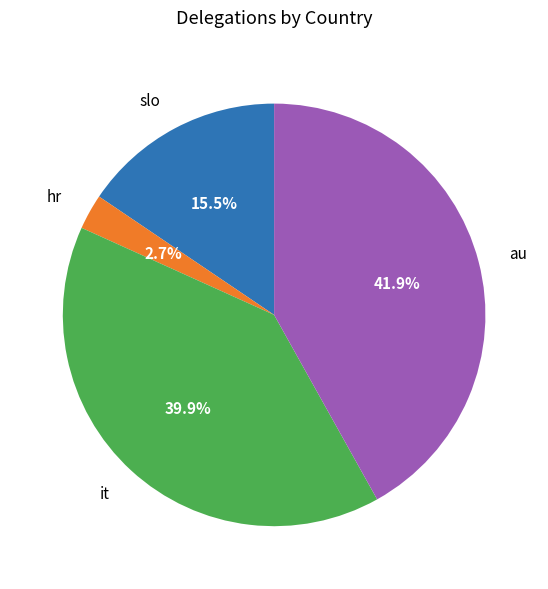

Is there any slice that represents more than half of the pie?

No